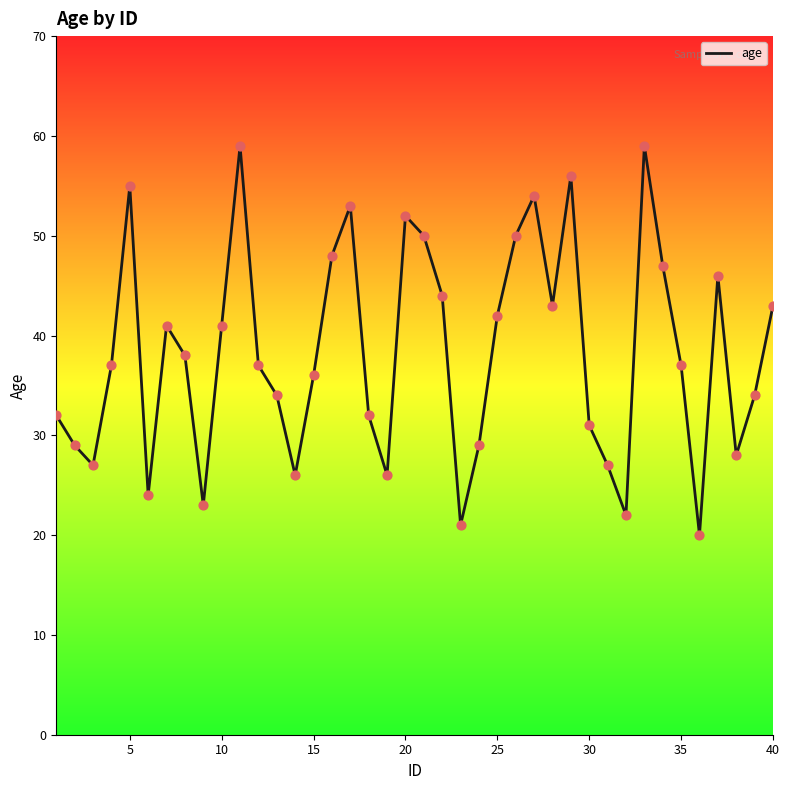

What is the difference between the maximum and minimum values?

39